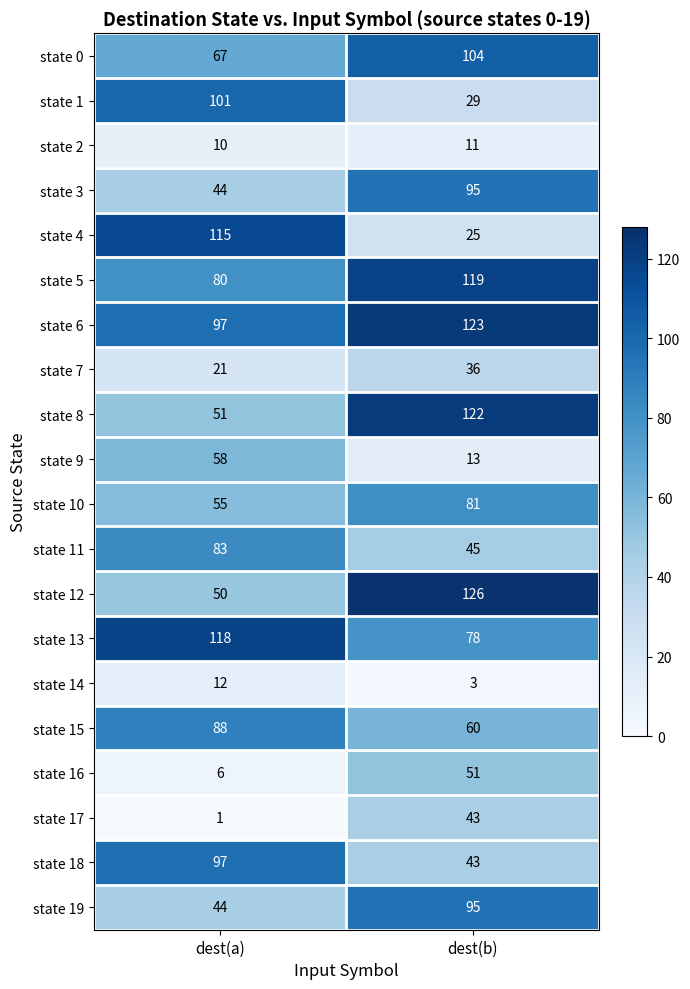

Which label corresponds to the largest value in the chart?

dest(b)